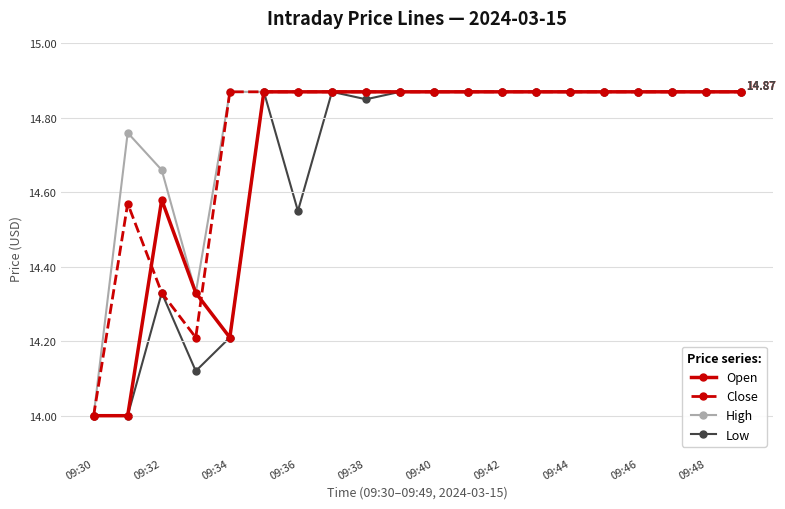

List the series in order of their overall mean, highest first.

High, Close, Open, Low